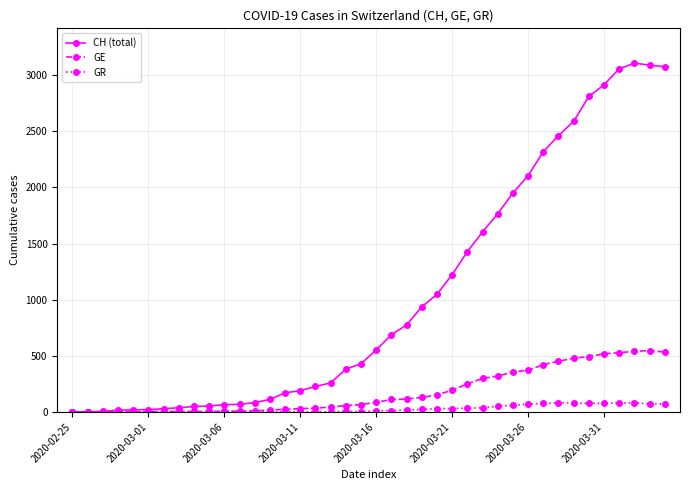

Which series has the widest spread of values?

CH (total)